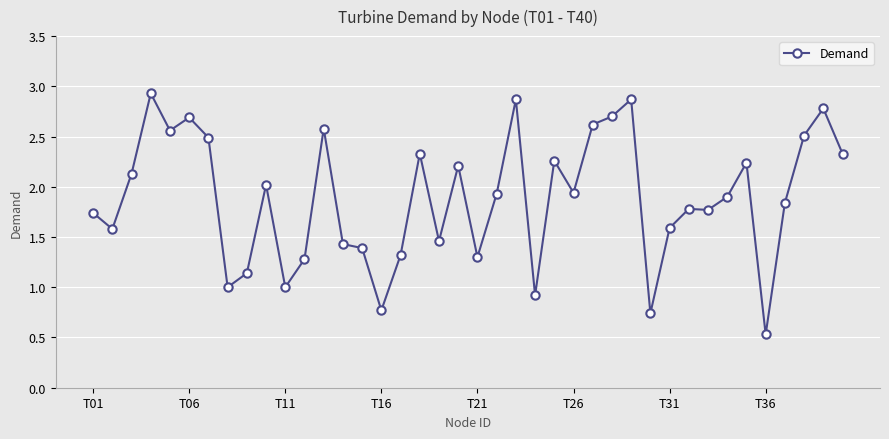

True or false: there are more than 1 points higher than both neighbors.

True